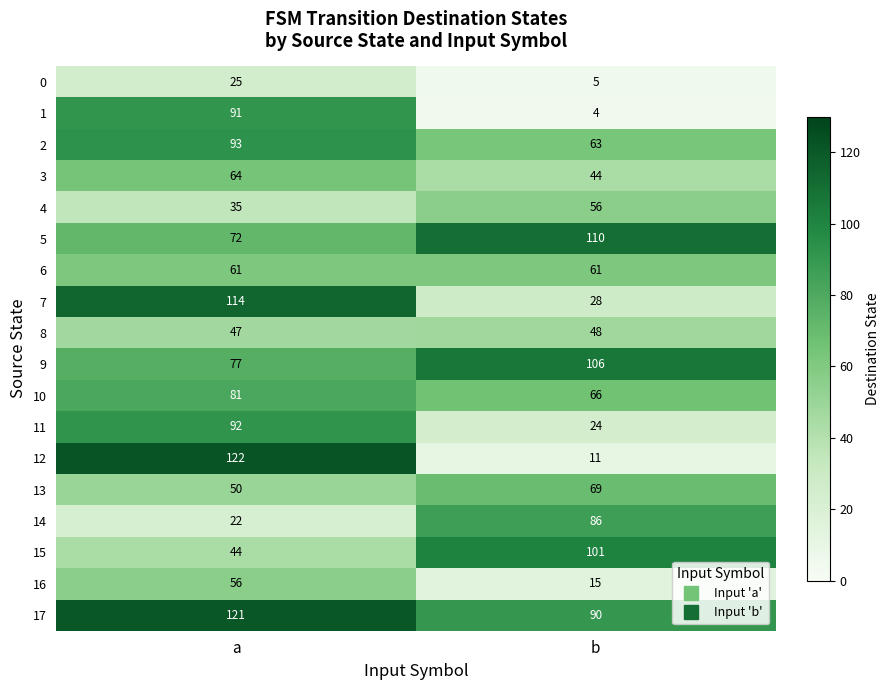

At how many categories does at least one series exceed 108?

2